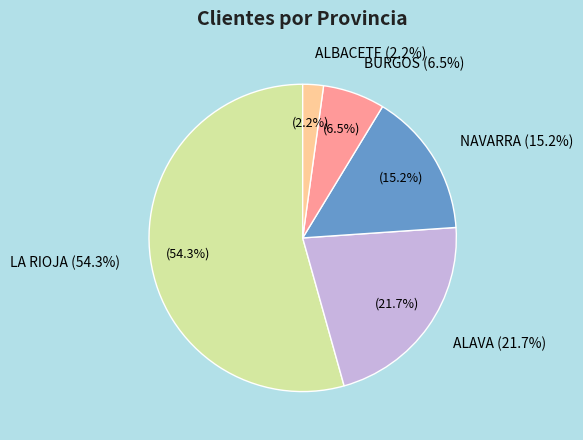

The ALBACETE slice represents 14% of the pie. True or false?

False